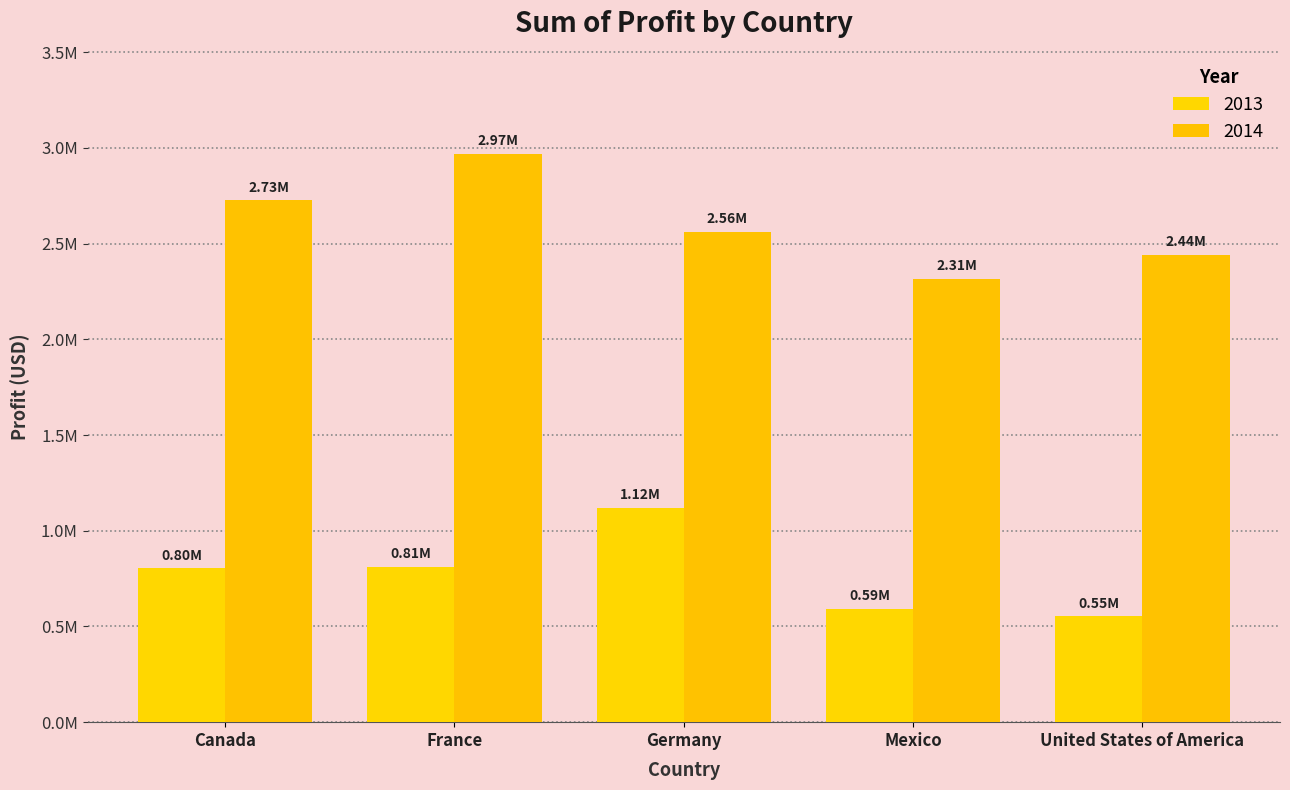

At how many categories does at least one series exceed 628283?

5